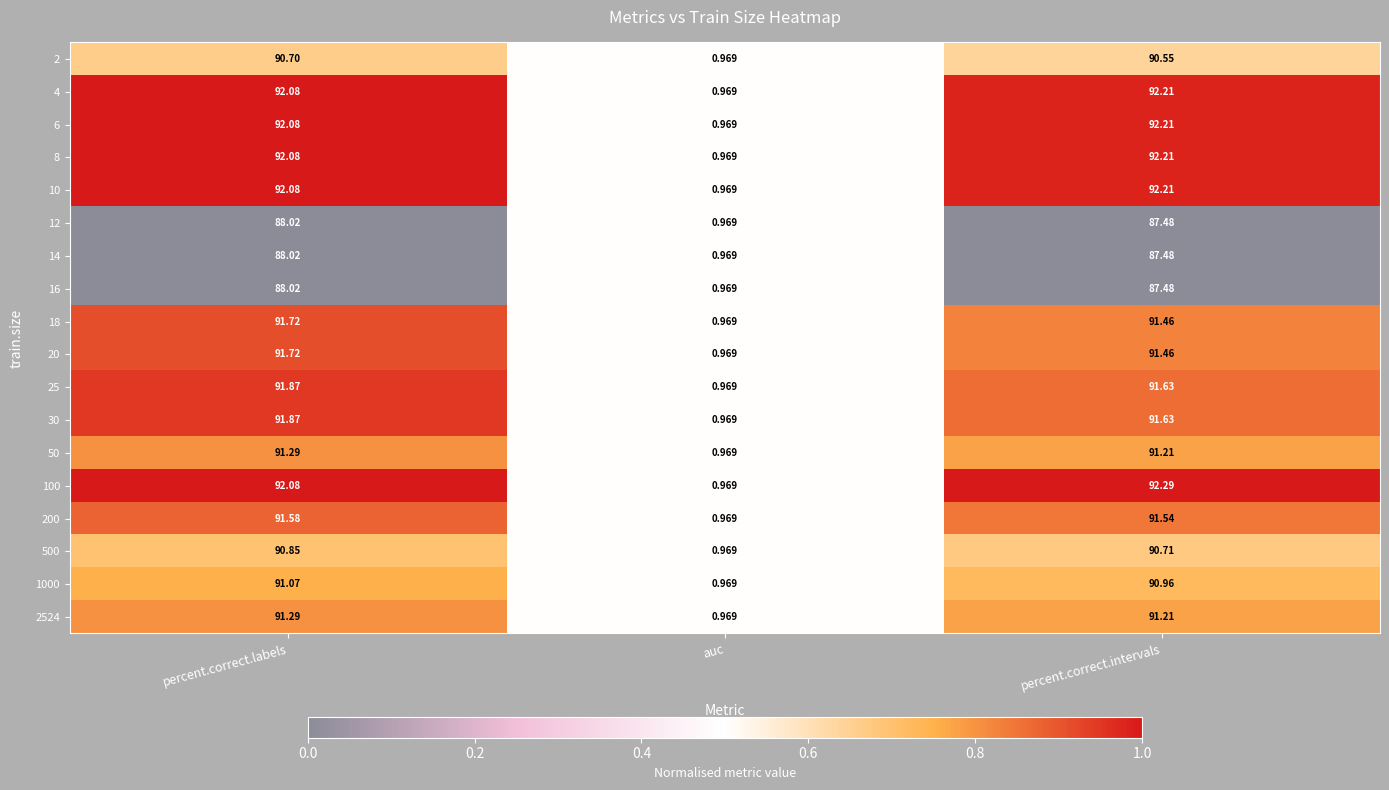

Which label corresponds to the largest value in the chart?

percent.correct.intervals